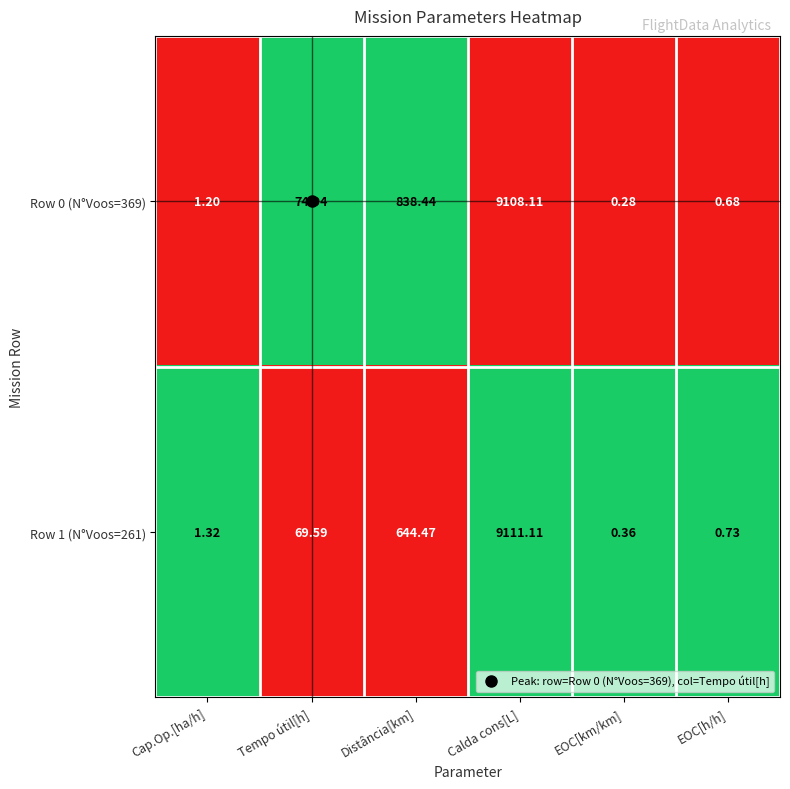

Which label corresponds to the smallest value in the chart?

EOC[km/km]